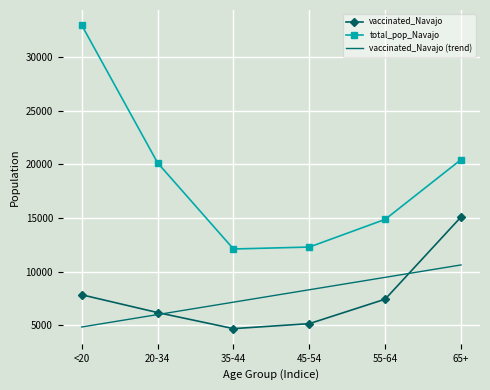

Reading left to right, transcribe all the data shown in this chart.

vaccinated_Navajo: <20=7833.0	20-34=6175.0	35-44=4677.0	45-54=5141.0	55-64=7425.0	65+=15094.0
total_pop_Navajo: <20=32982.0	20-34=20141.0	35-44=12107.0	45-54=12285.0	55-64=14869.0	65+=20441.0
vaccinated_Navajo (trend): <20=4830.0	20-34=5987.6	35-44=7145.3	45-54=8303.0	55-64=9460.7	65+=10618.4